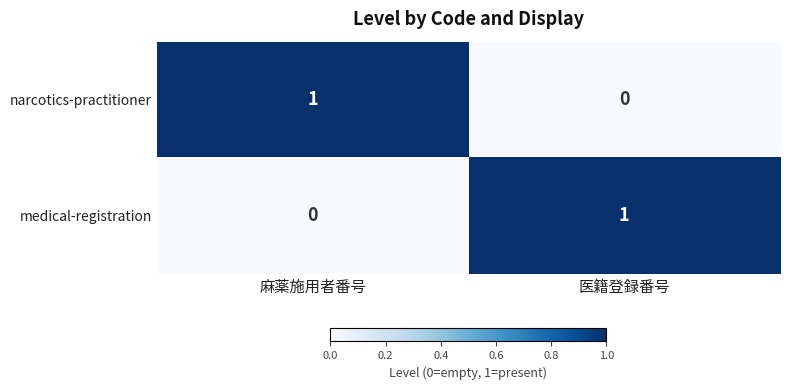

List the labels in order of narcotics-practitioner value, smallest first.

医籍登録番号, 麻薬施用者番号